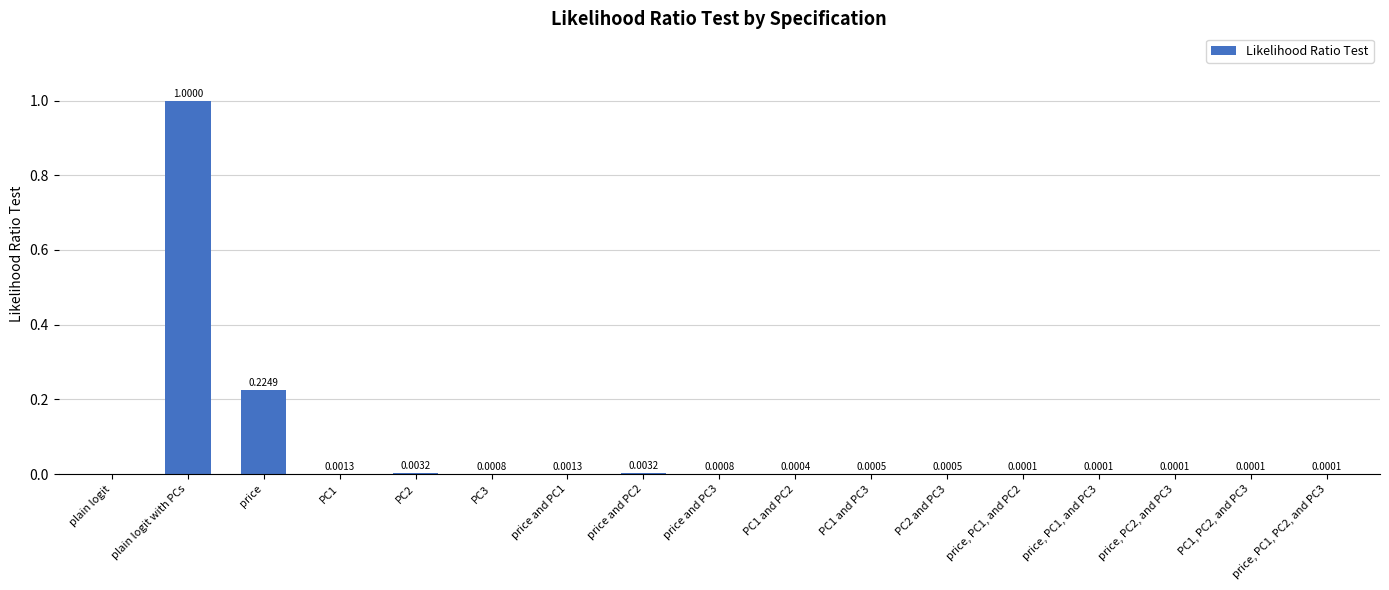

At which category does the chart reach its peak across all series?

plain logit with PCs